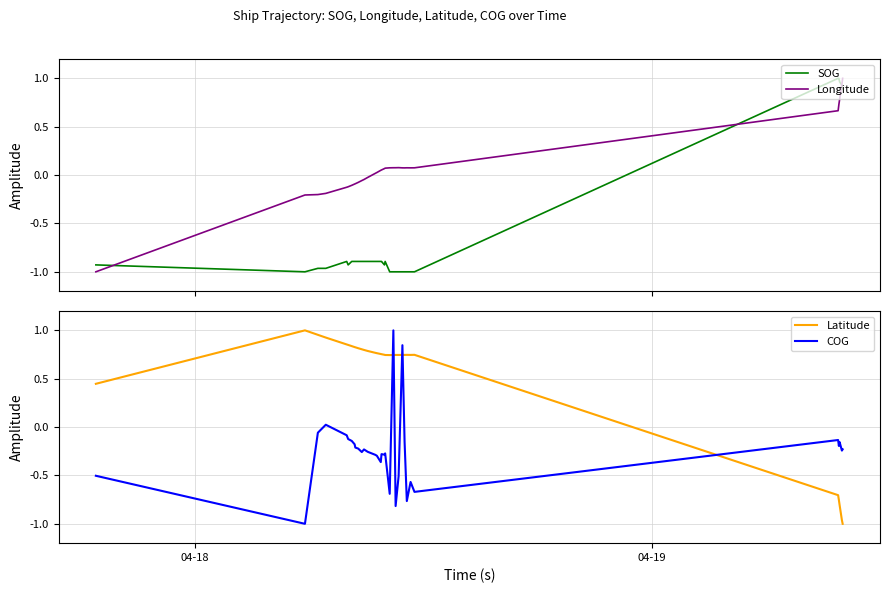

After their last crossing, which series has the higher values: Latitude or COG?

COG